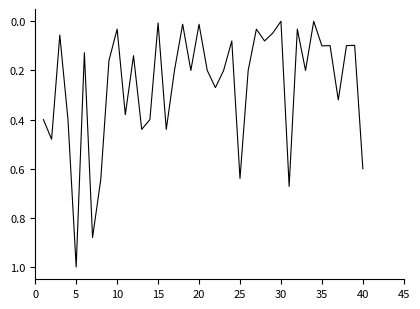

What is the maximum value shown in the chart?

1.0